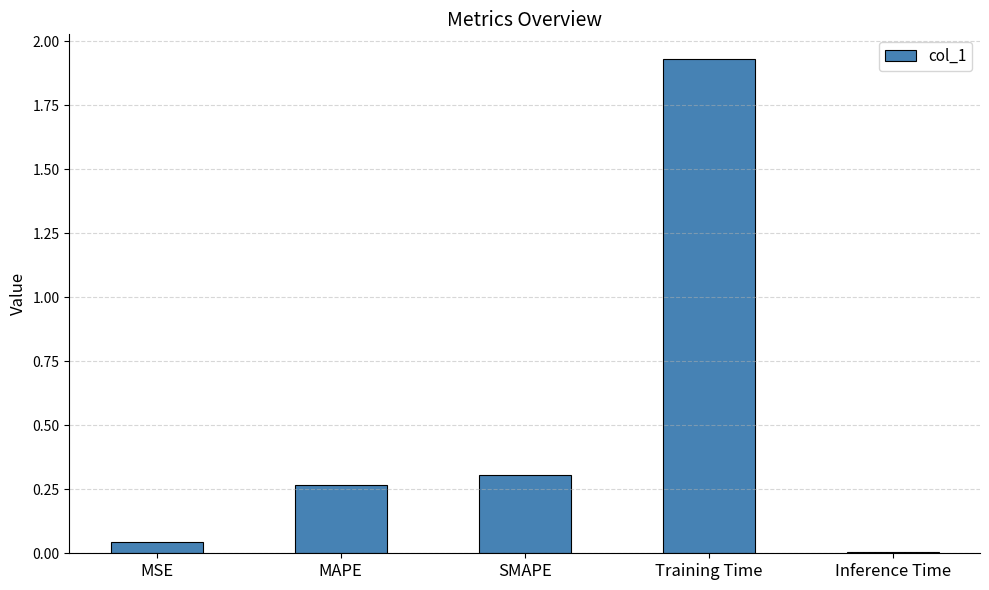

Rank the categories by value from lowest to highest.

Inference Time, MSE, MAPE, SMAPE, Training Time